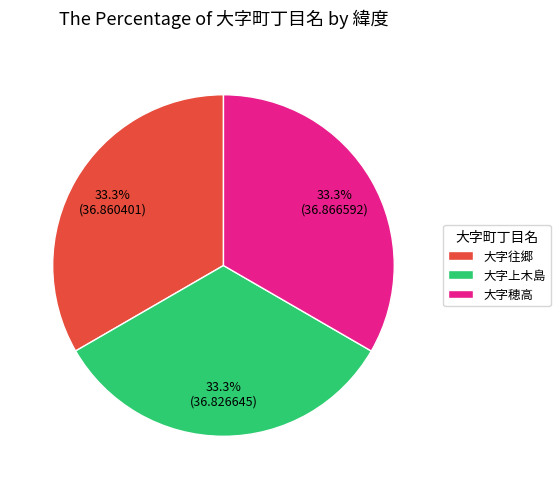

Does 大字上木島 represent more than half of the total?

No